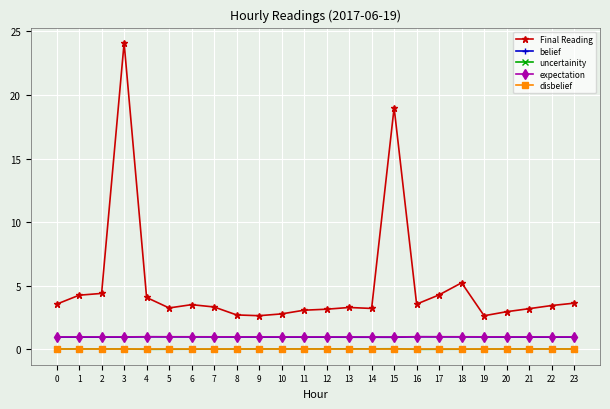

What is the spread (max minus min) of values at 13?

3.3